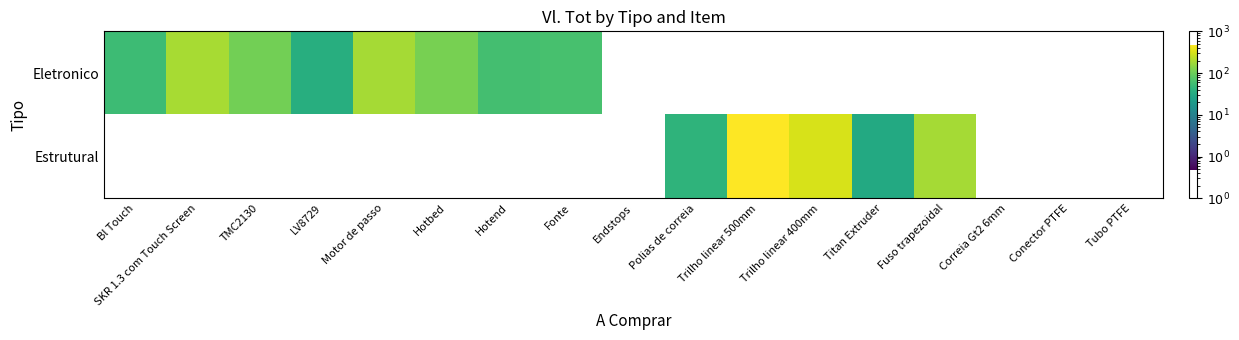

What is the total value across all series at SKR 1.3 com Touch Screen?

189.5